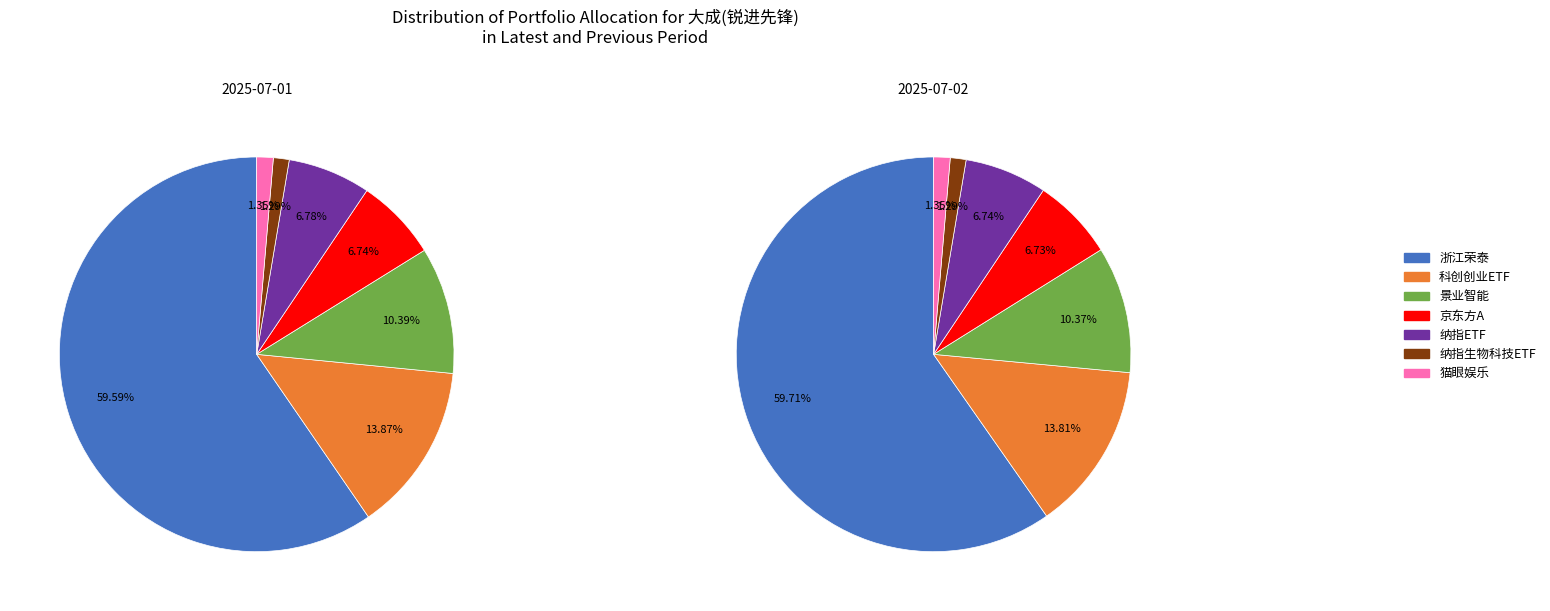

What is the smallest slice in the pie chart?

纳指生物科技ETF